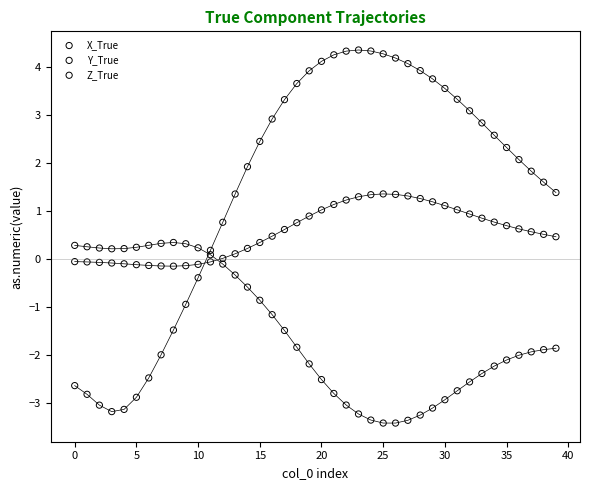

Across all data points, what is the range of Y values (max minus min)?

7.8